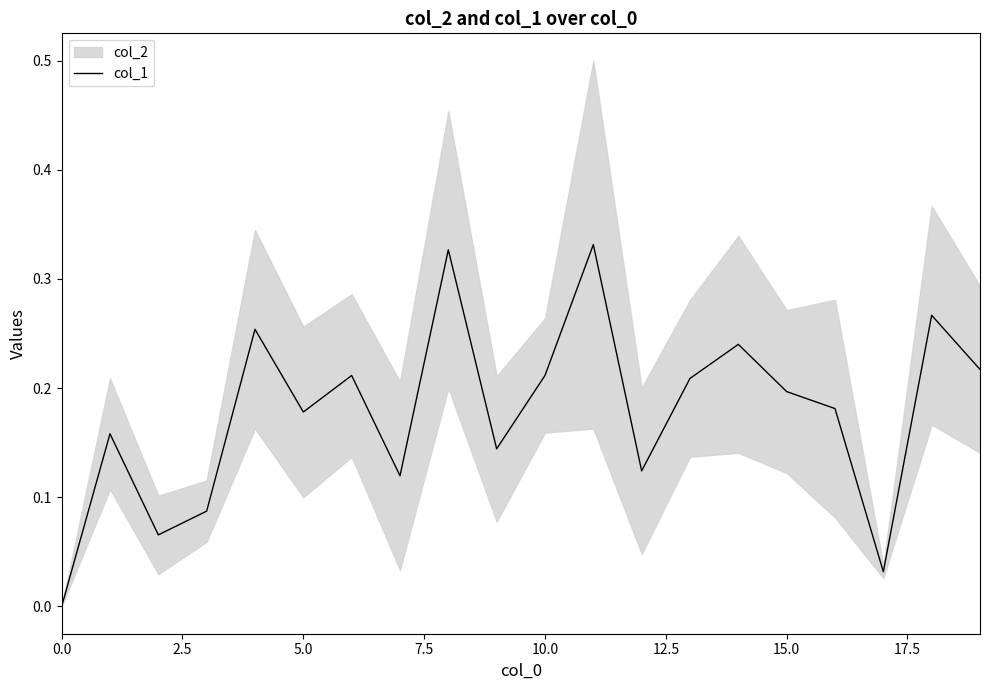

Is this an area chart (filled region under the line)?

No